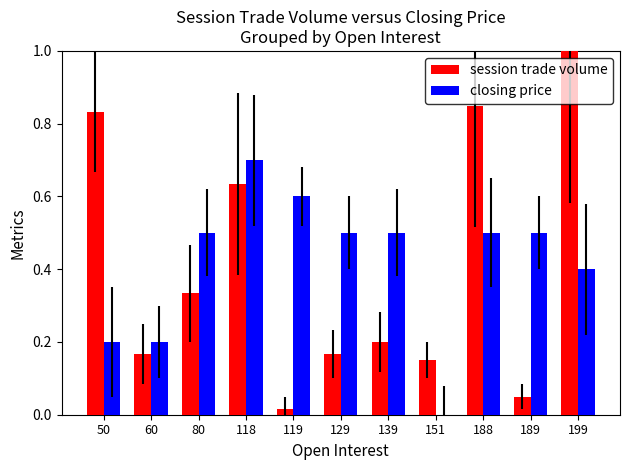

Which category has the highest value in the session trade volume series?

199